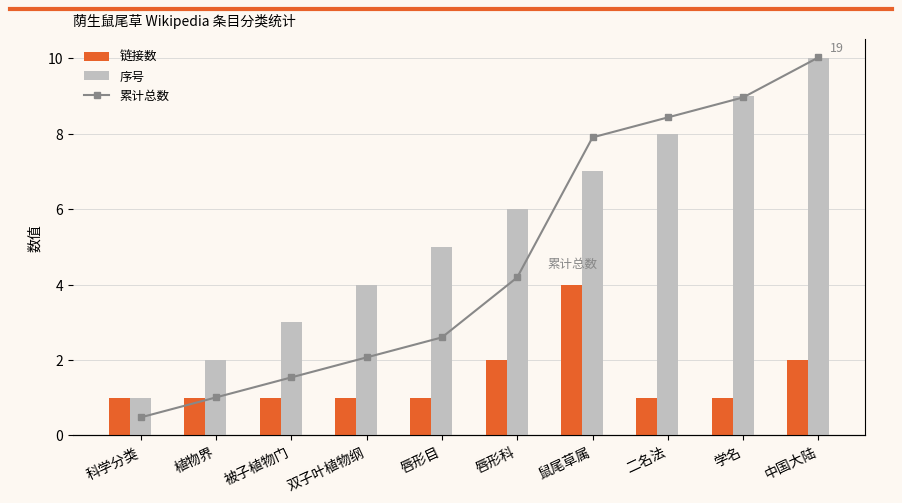

What is the value of the 链接数 bar at the 6th from the left?

2